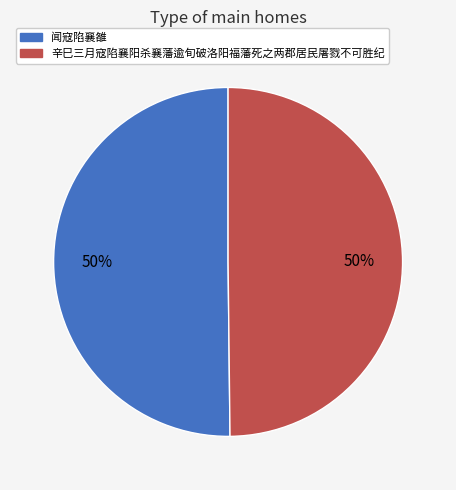

To the nearest percent, what percentage of the pie is 闻寇陷襄雒?

50%